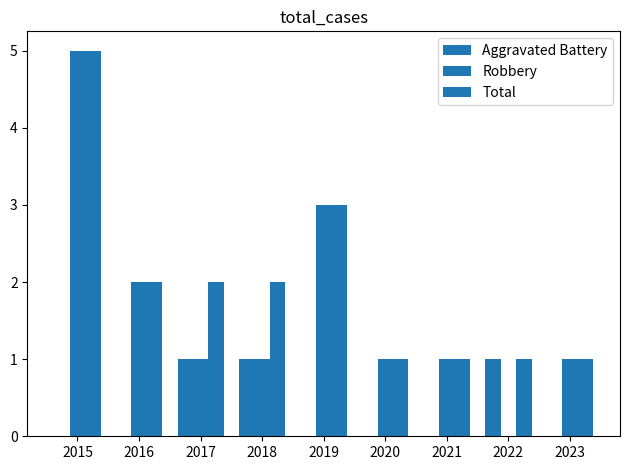

Are the bars grouped side by side (vs. stacked)?

Yes